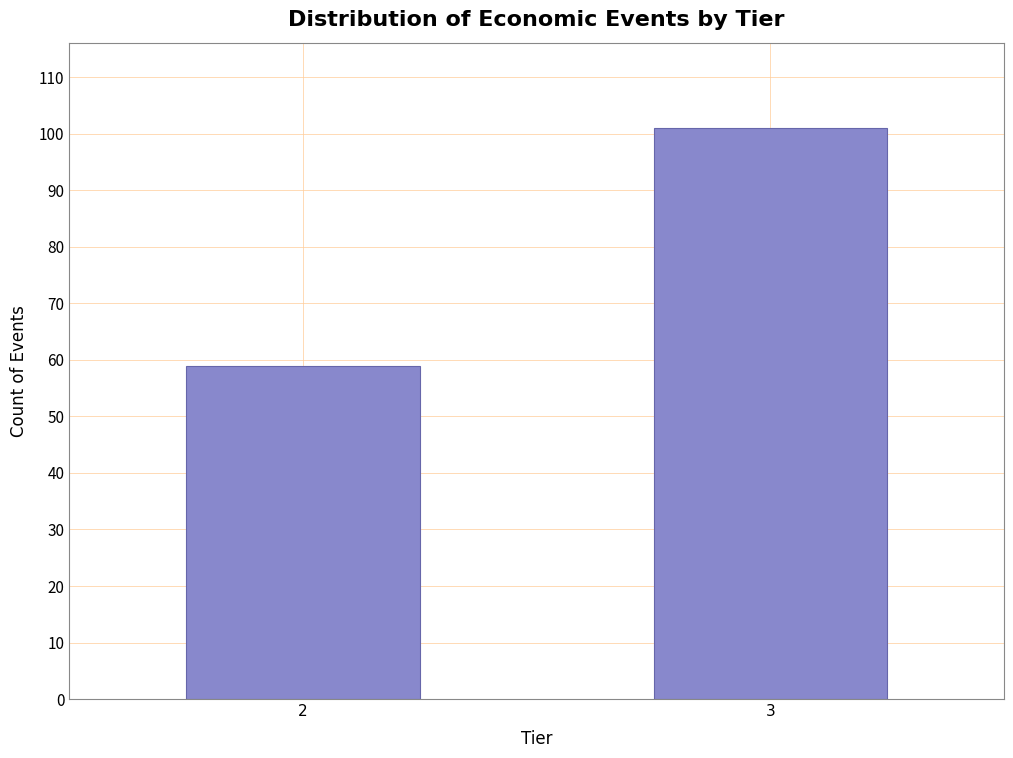

Reading left to right, what are all the values shown in this chart?

2=59	3=101